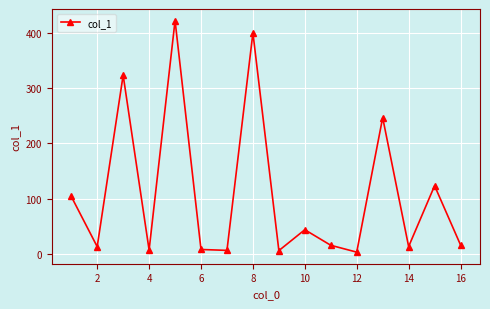

What is the greatest value displayed?

421.6